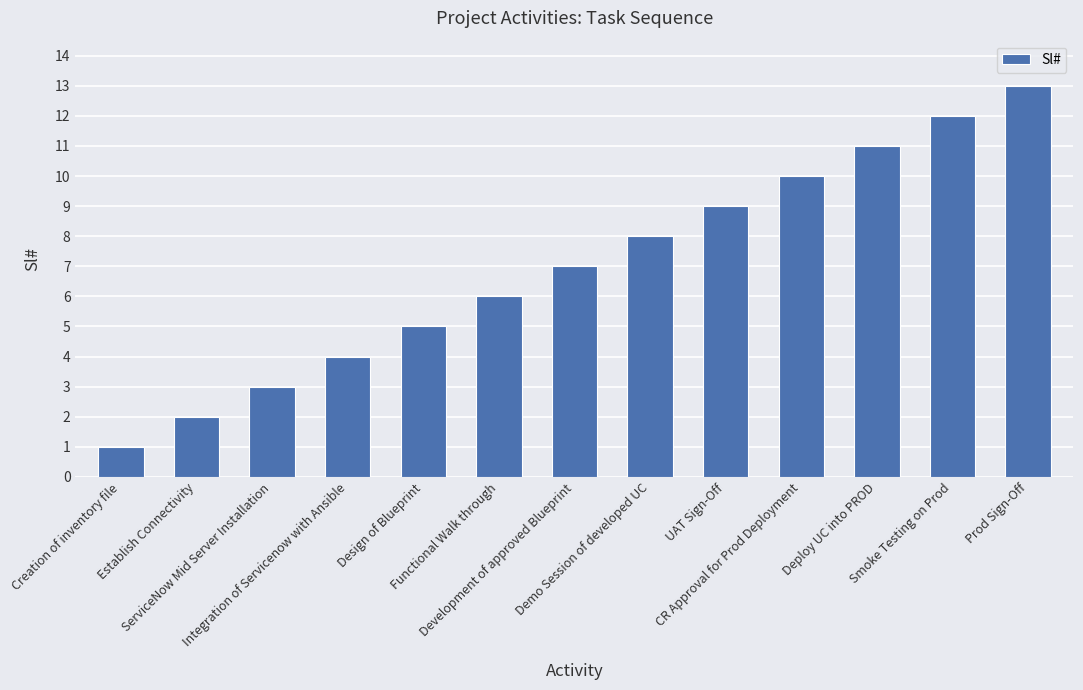

List the labels in order of value, largest first.

Prod Sign-Off, Smoke Testing on Prod, Deploy UC into PROD, CR Approval for Prod Deployment, UAT Sign-Off, Demo Session of developed UC, Development of approved Blueprint, Functional Walk through, Design of Blueprint, Integration of Servicenow with Ansible, ServiceNow Mid Server Installation, Establish Connectivity, Creation of inventory file